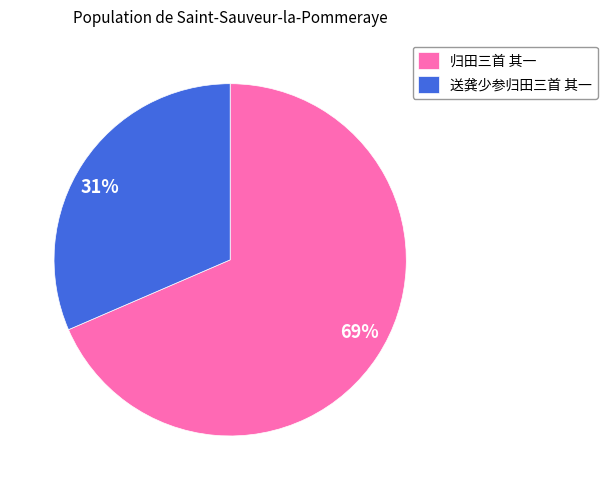

The 送龚少参归田三首 其一 slice represents 26% of the pie. True or false?

False